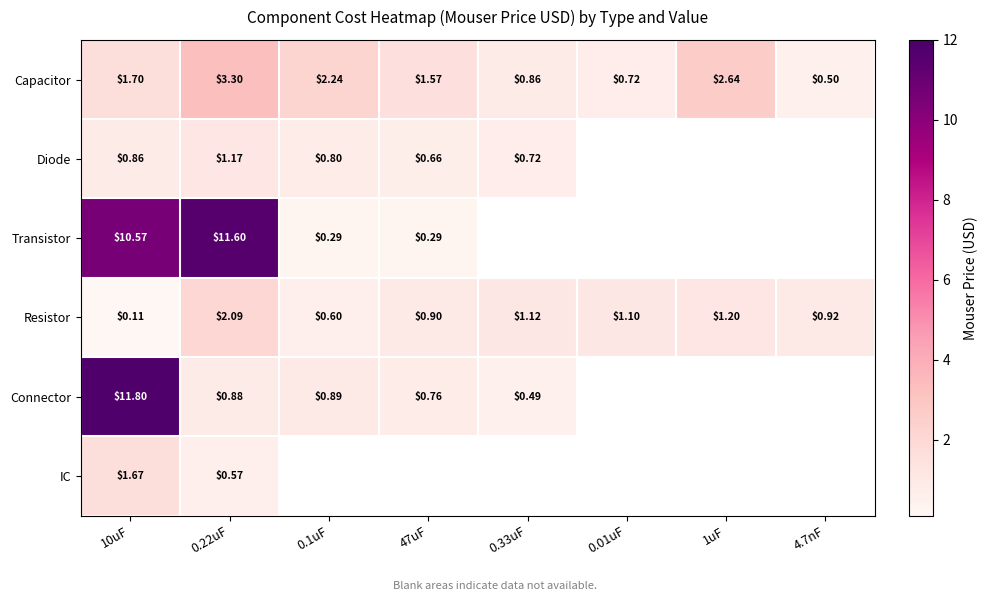

Is the value of IC at 10uF greater than the value of Resistor at 4.7nF?

Yes